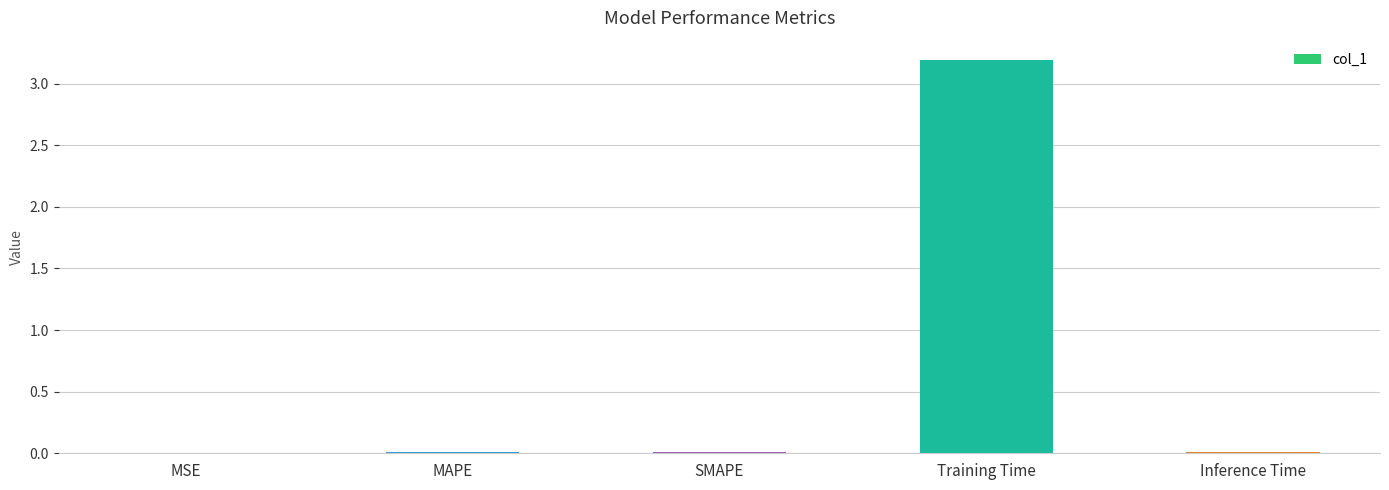

How many data points does each series have?

5